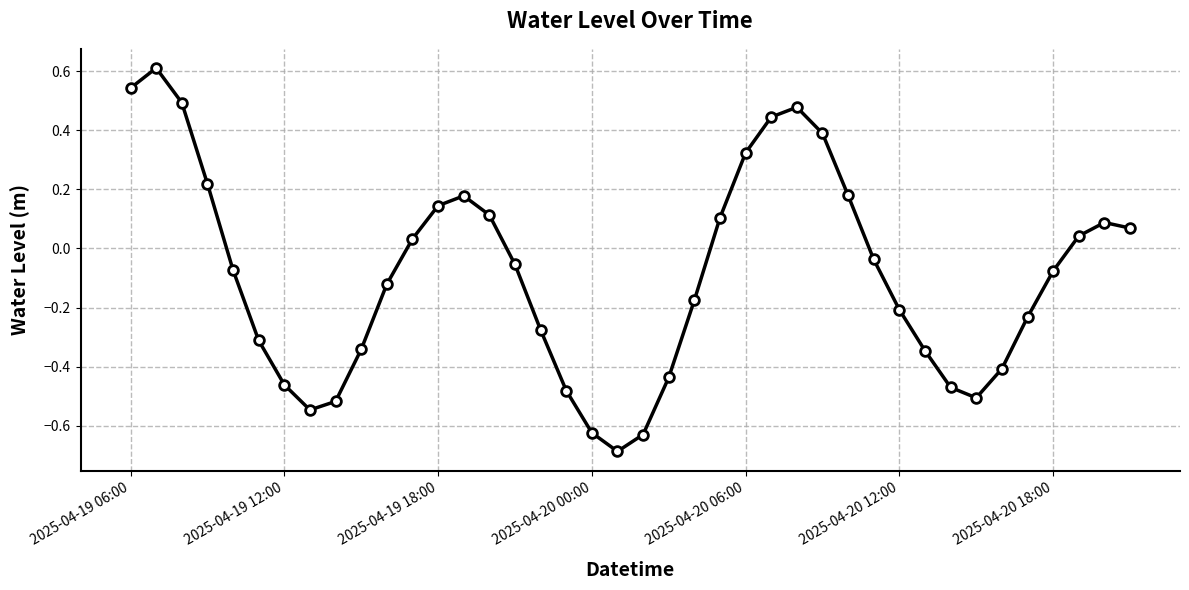

How many interior local valleys (lower than both neighbors) does the data have?

3